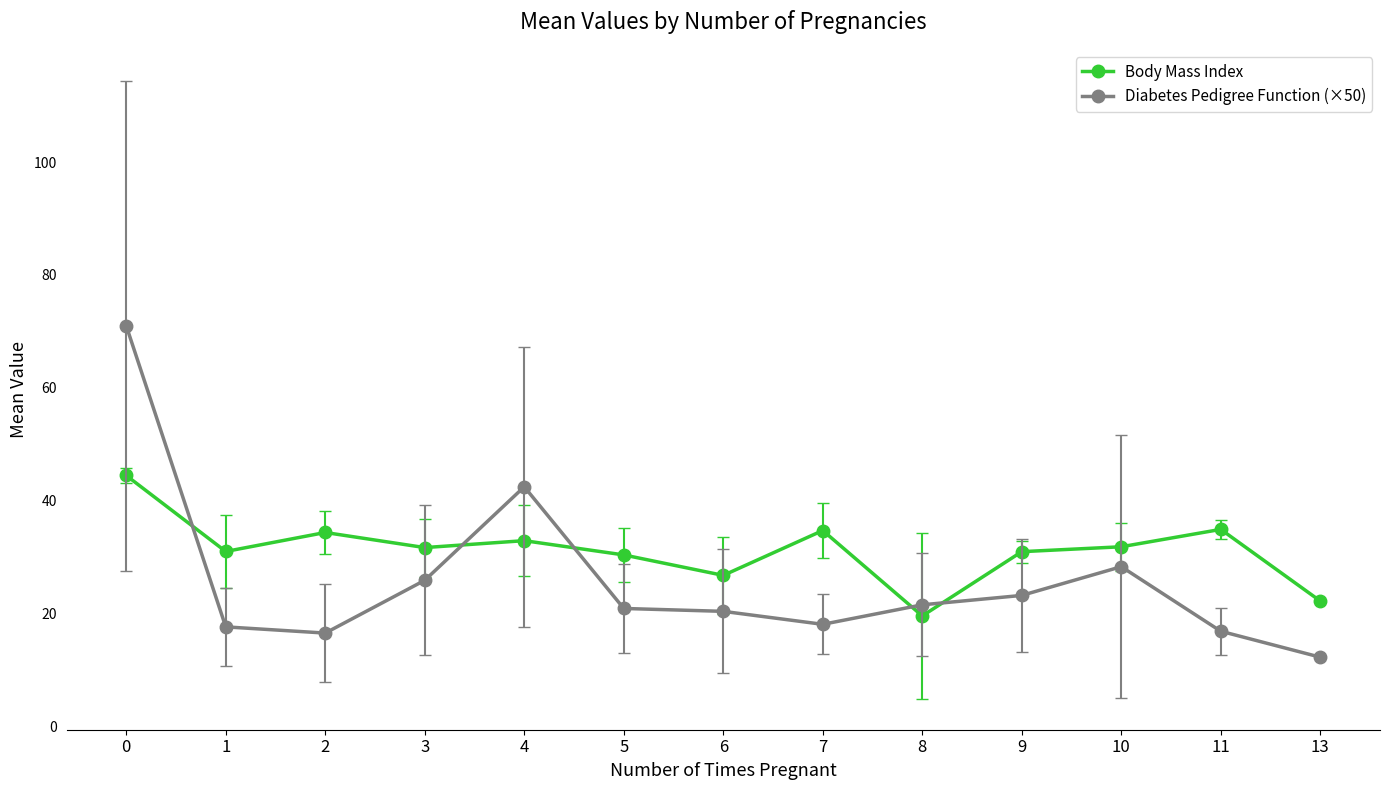

Read the Body Mass Index value at 7.

34.7